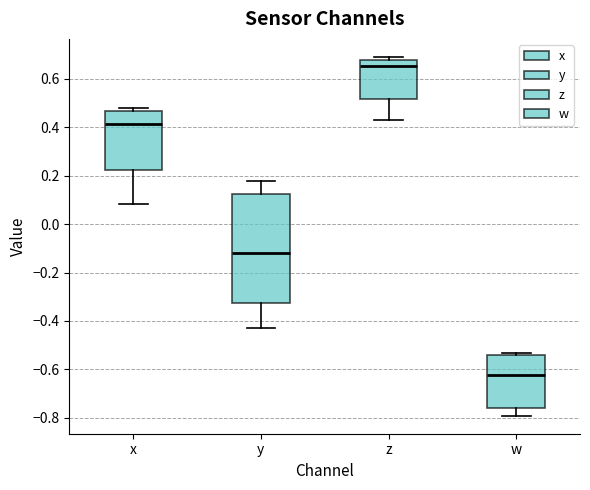

Where does the lower whisker of the box for z end on the y-axis? The values are not printed on the chart, so give them approximately, as read against the axis.

0.42